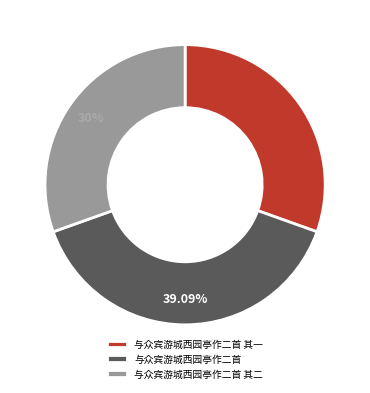

Do 与众宾游城西园亭作二首 其一 and 与众宾游城西园亭作二首 together represent more than half of the pie?

Yes